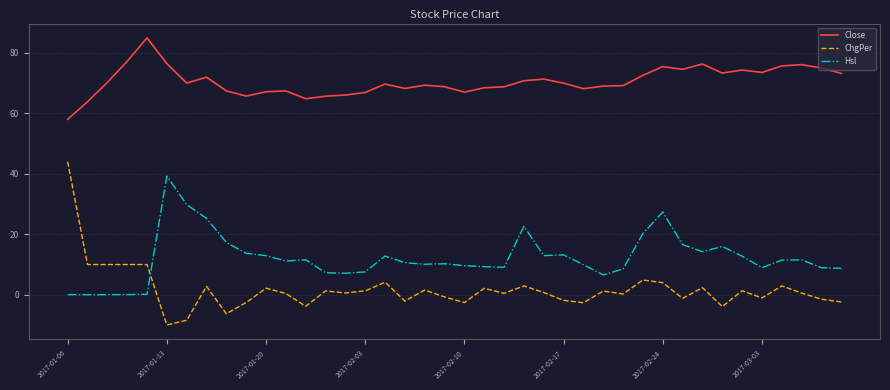

Which series has the widest spread of values?

ChgPer